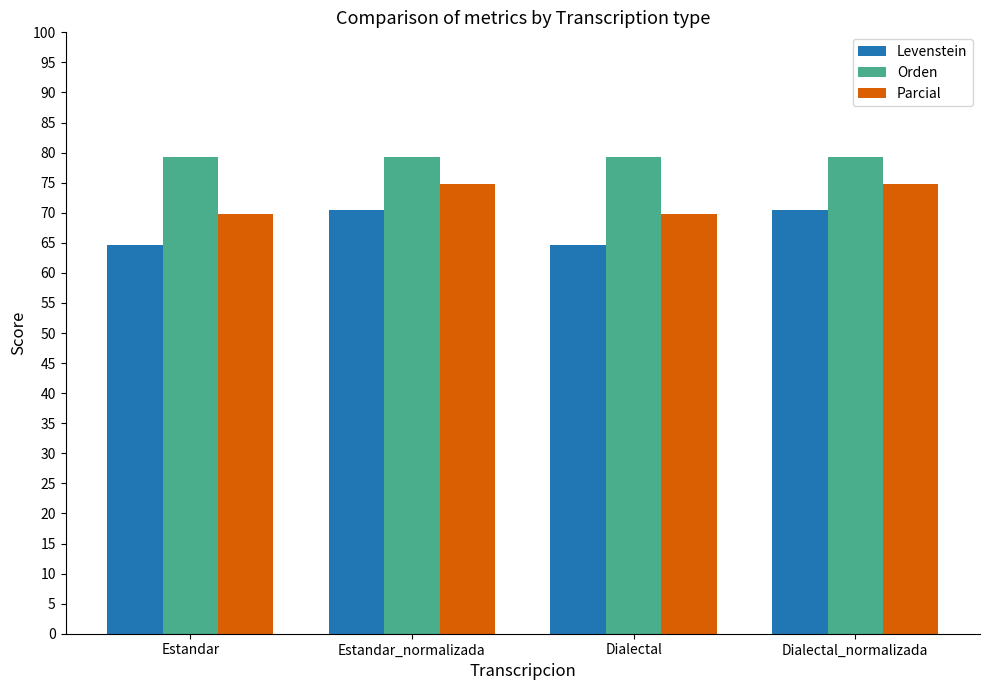

What are all the series names shown in the legend?

Levenstein, Orden, Parcial